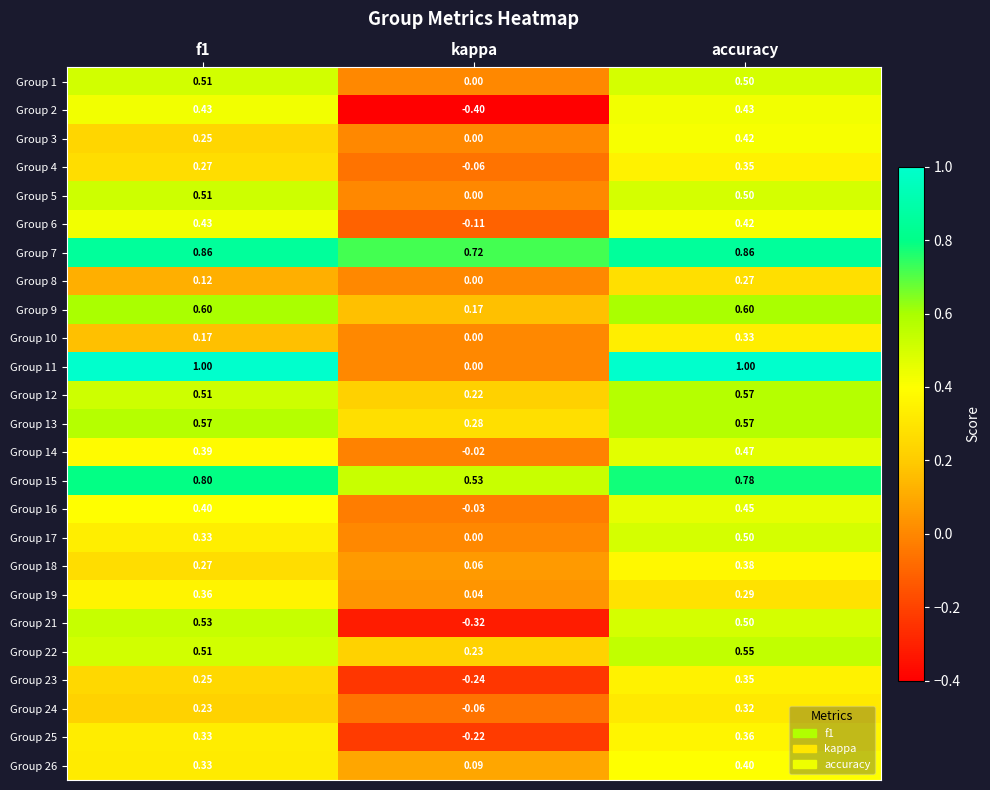

What is the total value across all series at f1?

11.0